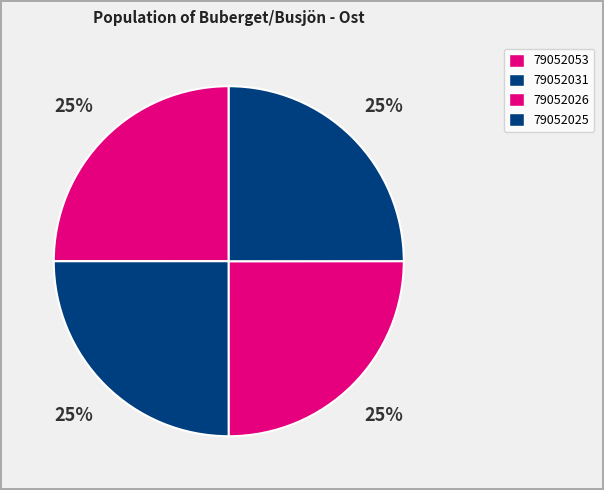

What is the ratio of the value at 79052026 to the value at 79052025?

1.0